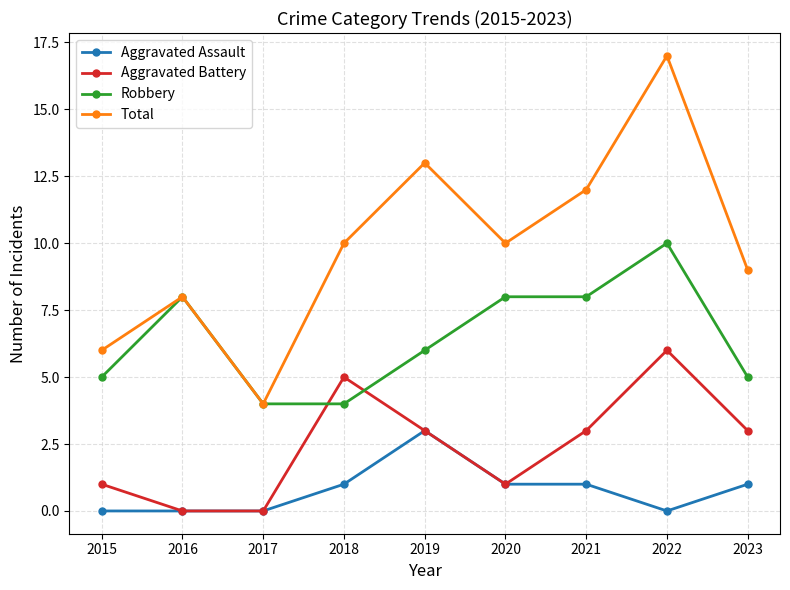

What is the spread (max minus min) of values at 2021?

11